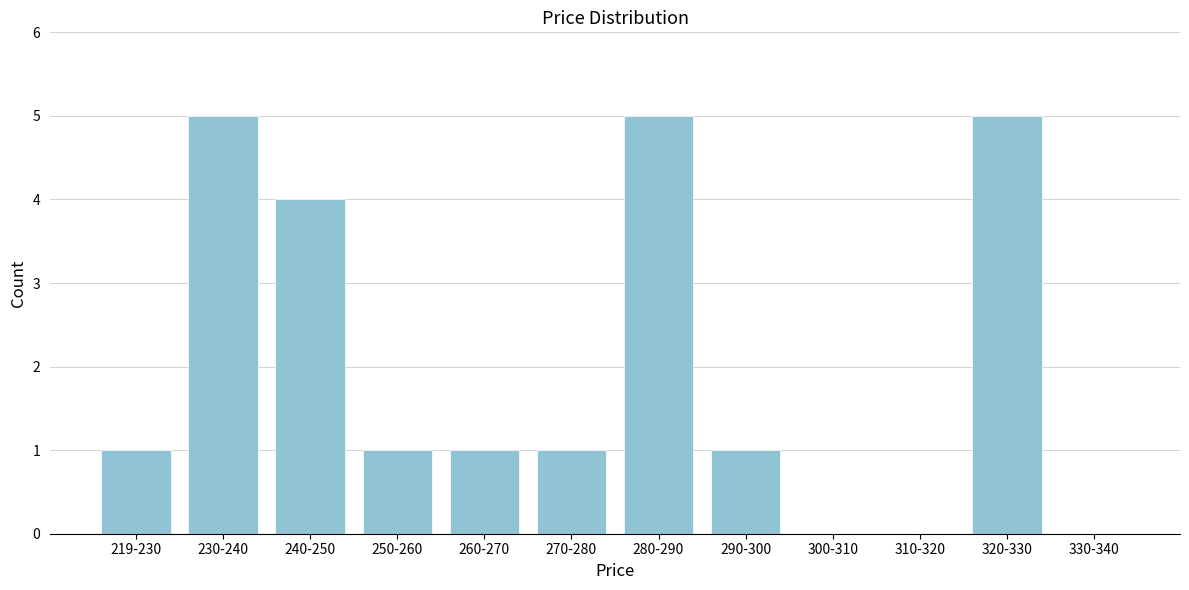

Reading left to right, list all the values displayed in this chart.

219-230=1	230-240=5	240-250=4	250-260=1	260-270=1	270-280=1	280-290=5	290-300=1	300-310=0	310-320=0	320-330=5	330-340=0